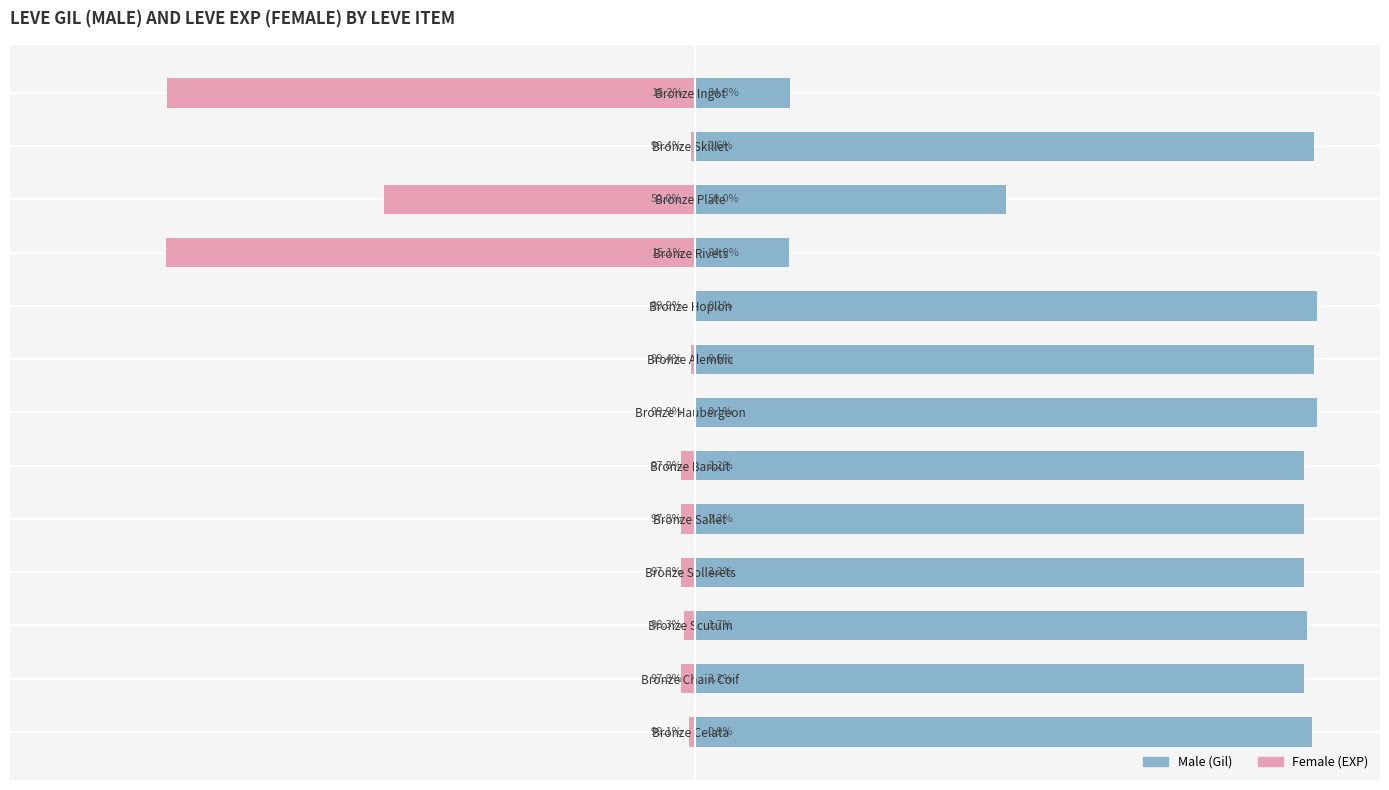

Rank the series by their maximum value, from highest to lowest.

Male, Female